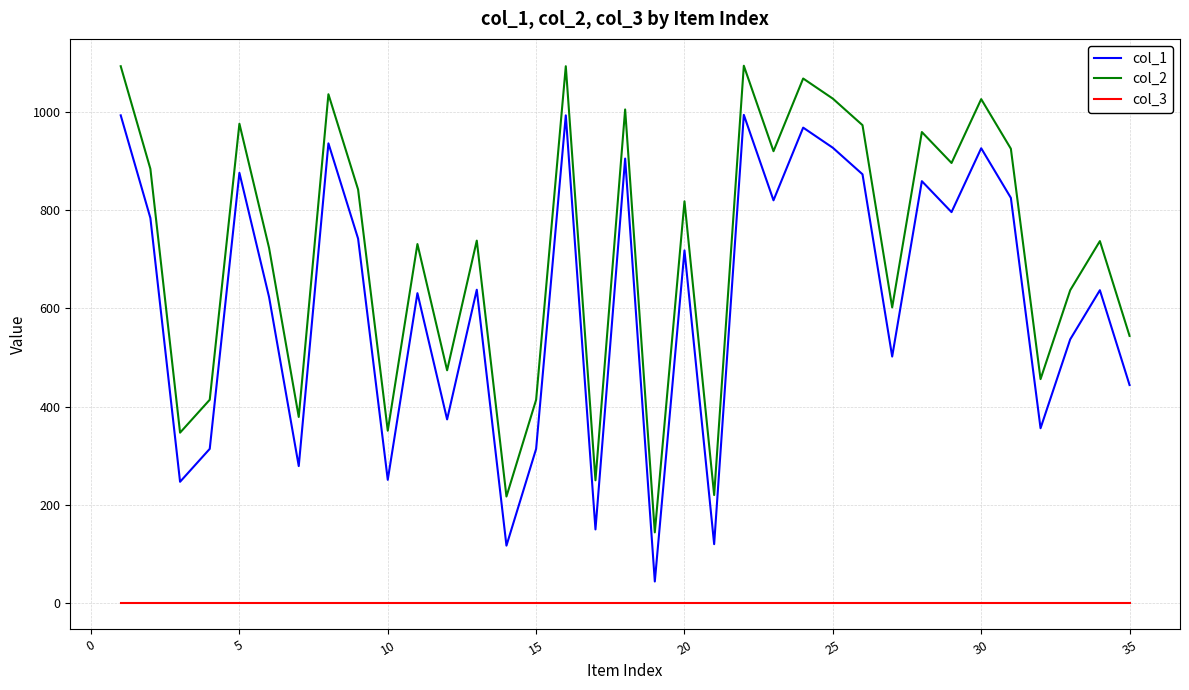

True or false: col_2 and col_1 cross at least once.

False